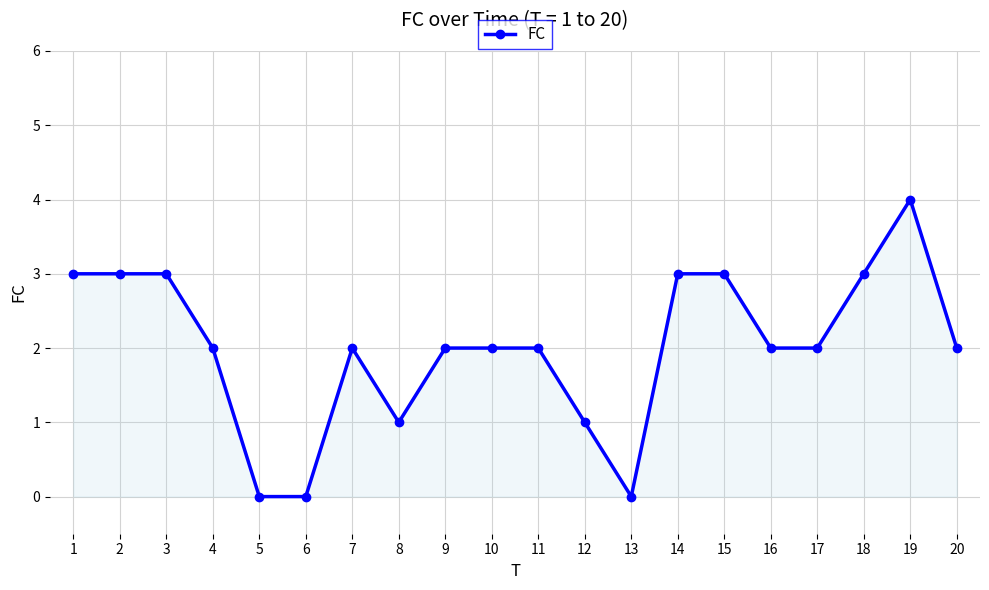

What is the greatest value displayed?

4